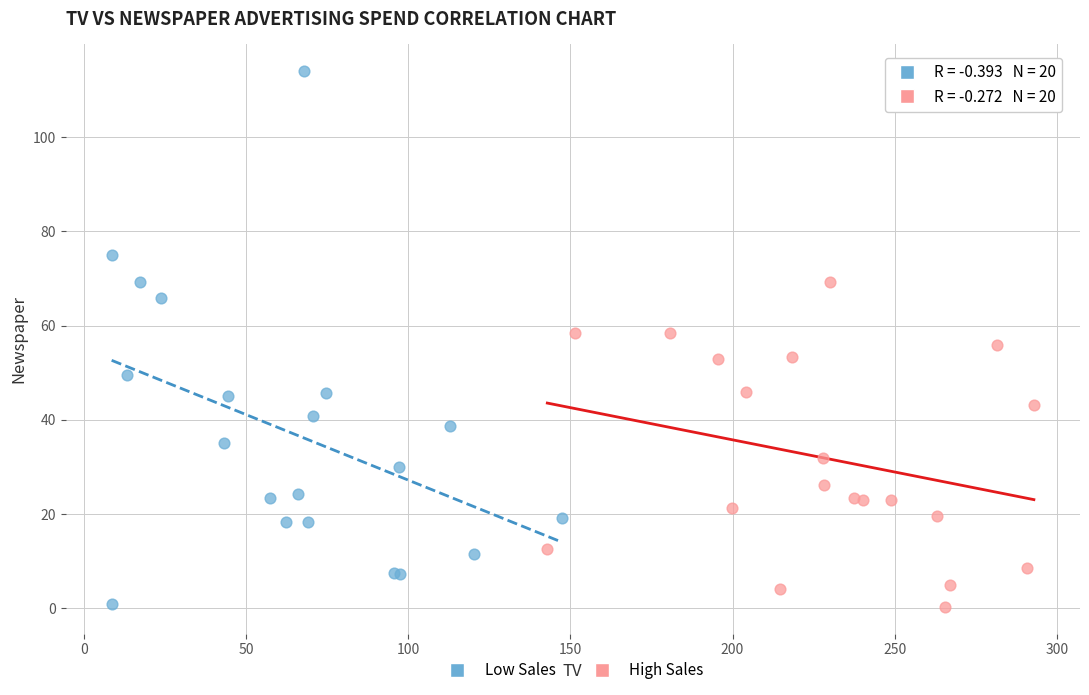

Which series has the largest Y range (max minus min)?

Low Sales